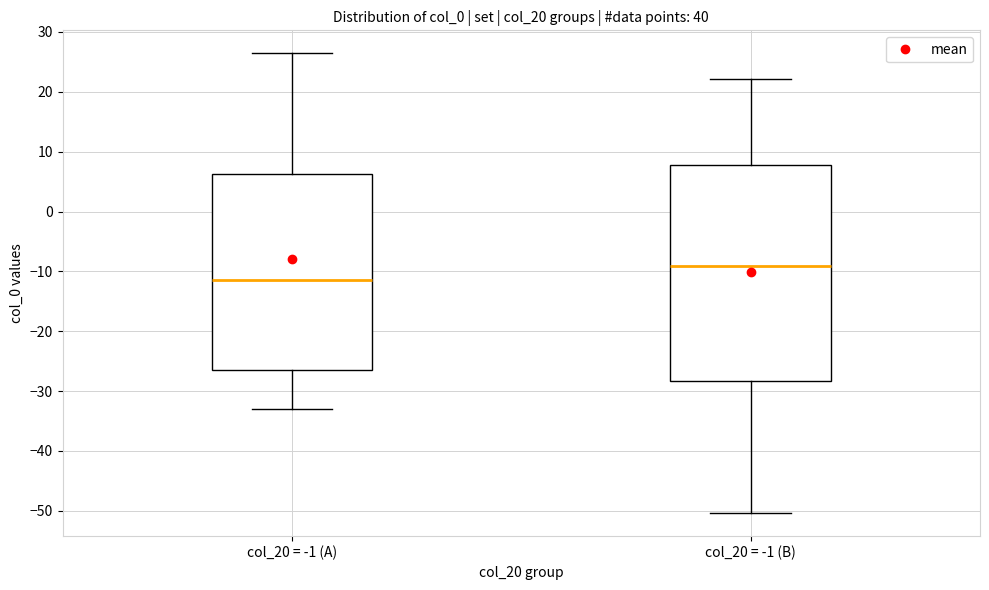

Where is the upper edge of the box for col_20 = -1 (B) on the y-axis? The values are not printed on the chart, so give them approximately, as read against the axis.

8